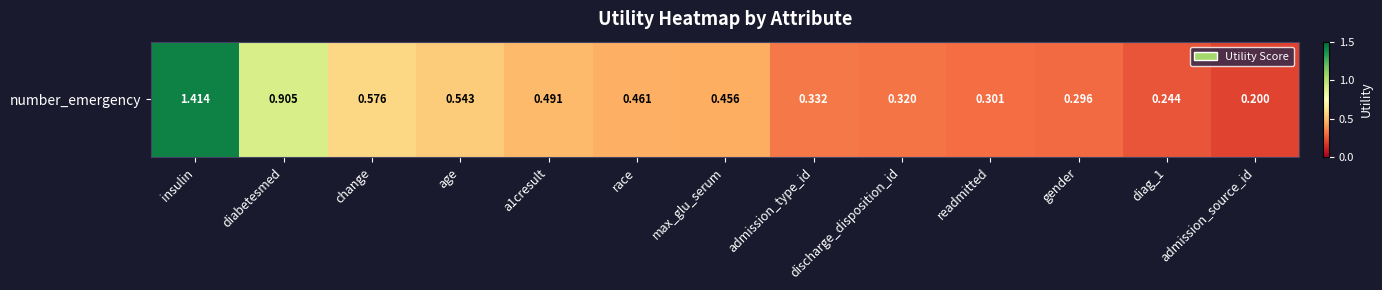

The chart shows a value of 0.4 at readmitted. True or false?

False